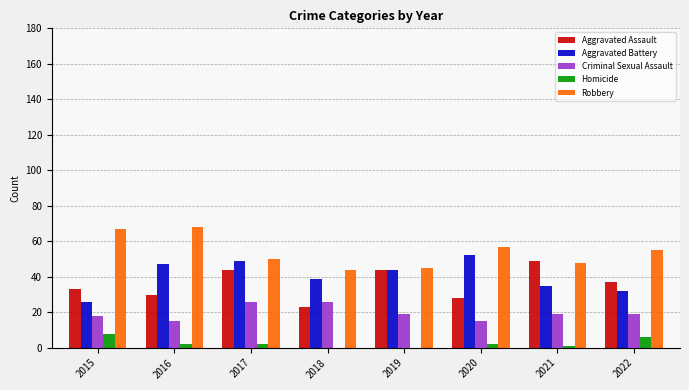

What is the total value across all series at 2020?

154